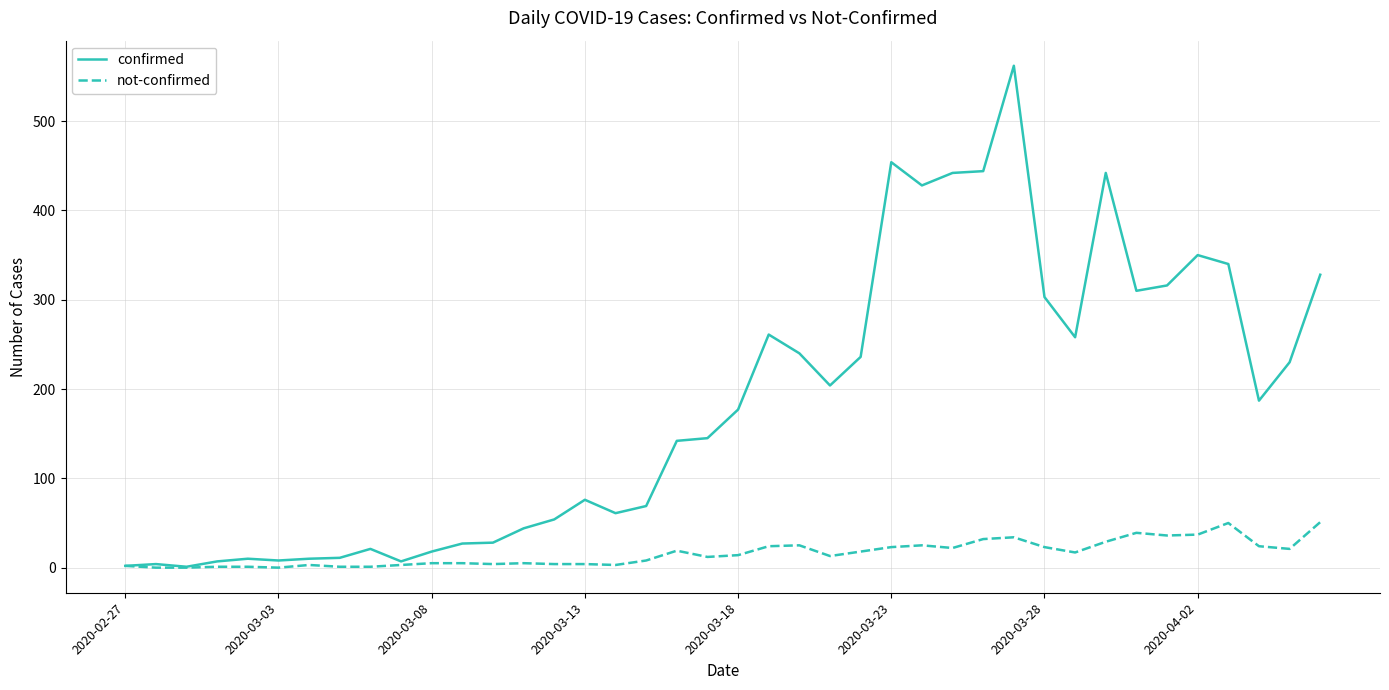

What are all the series names shown in the legend?

confirmed, not-confirmed